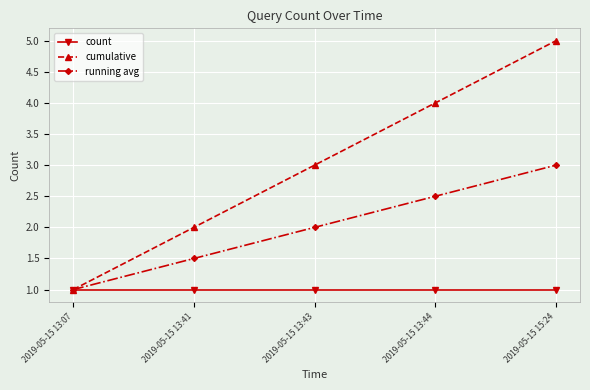

Does the chart have visible grid lines?

Yes